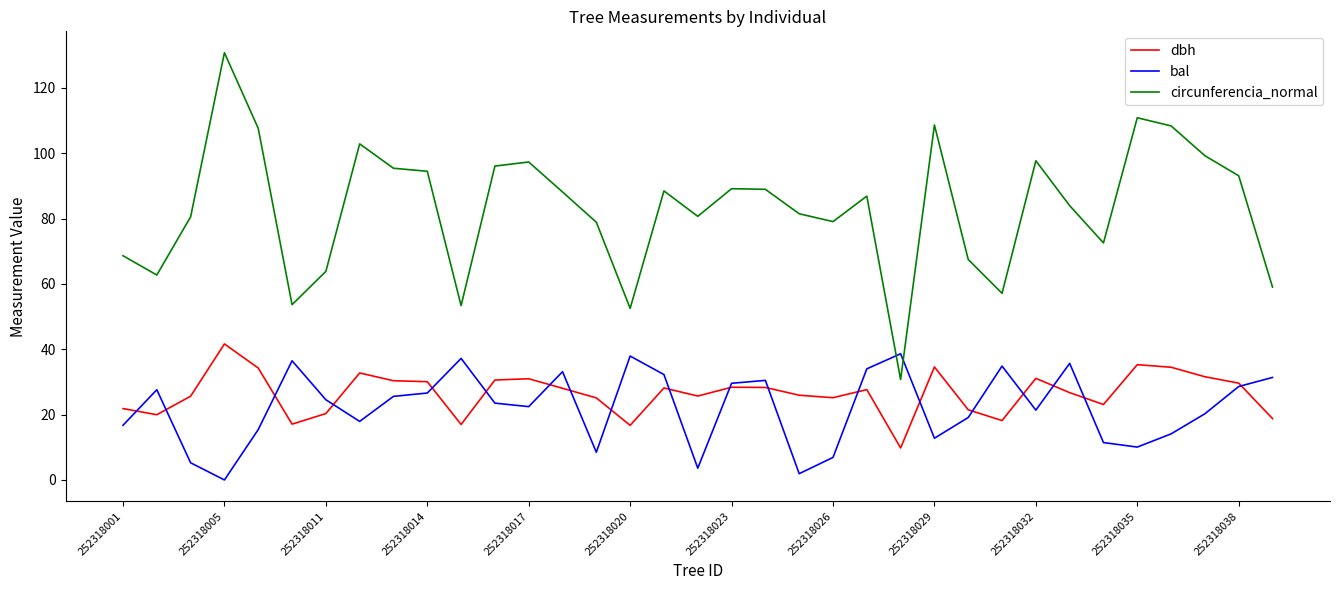

Which series has the largest total across all categories?

circunferencia_normal